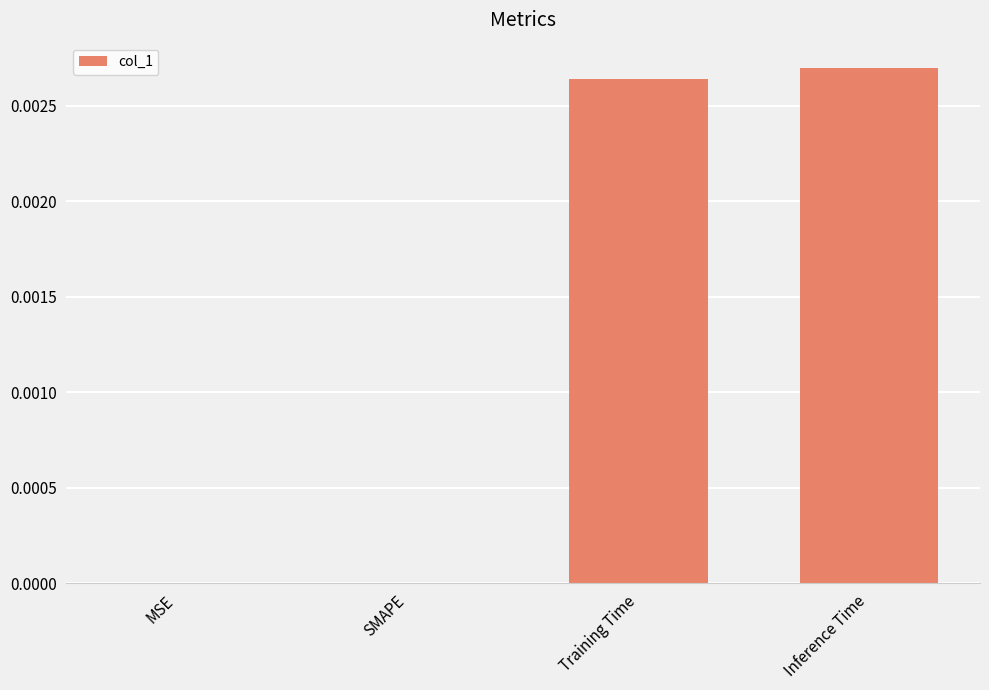

Count the values in the range 0 to 1.

4